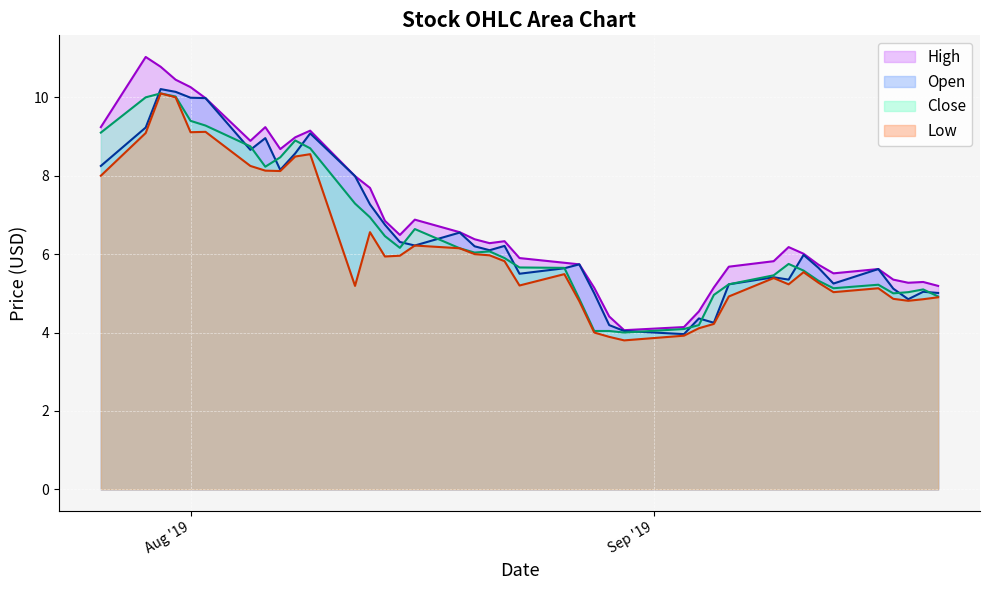

What is the difference between the second highest and second lowest values in the Open line series?

6.1